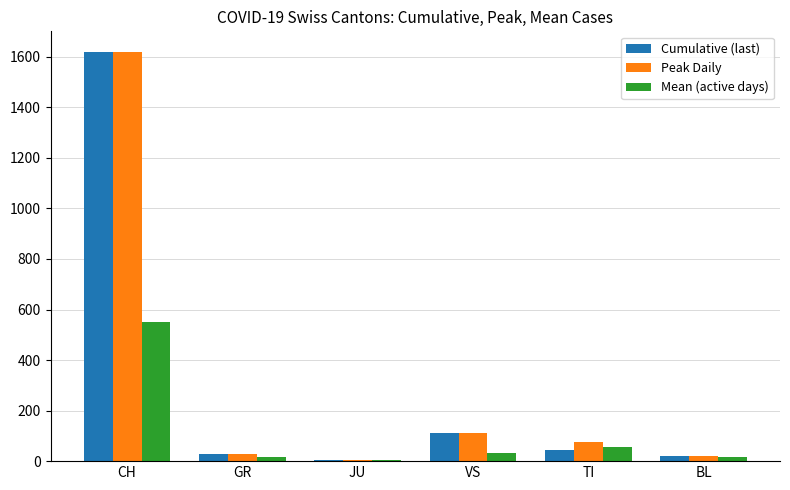

How many categories are shown in the chart?

6